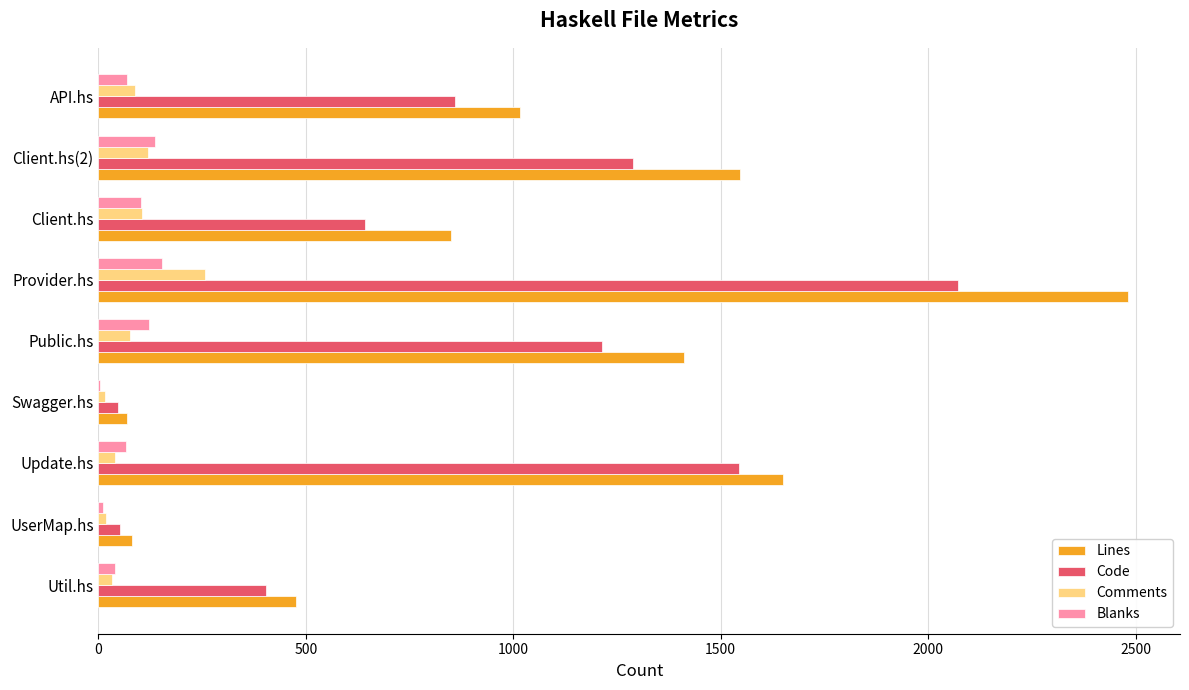

Where is Code nearest to the value 1060?

Public.hs